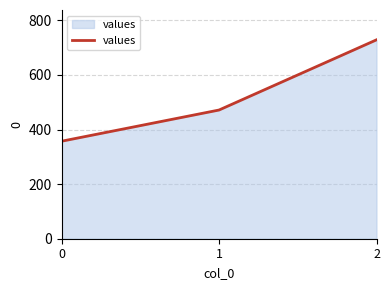

Reading right to left, what are all the values shown in this chart?

728.6	471.4	357.1